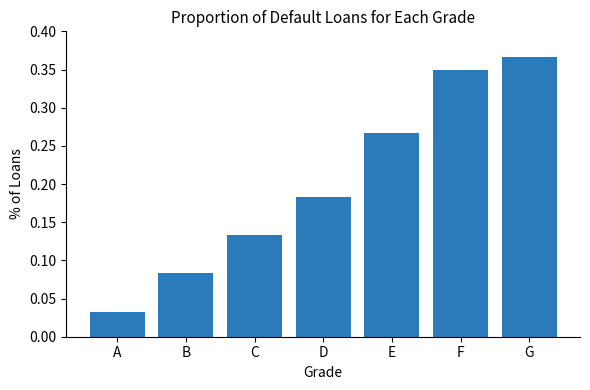

Where is the data nearest to the value 0?

A